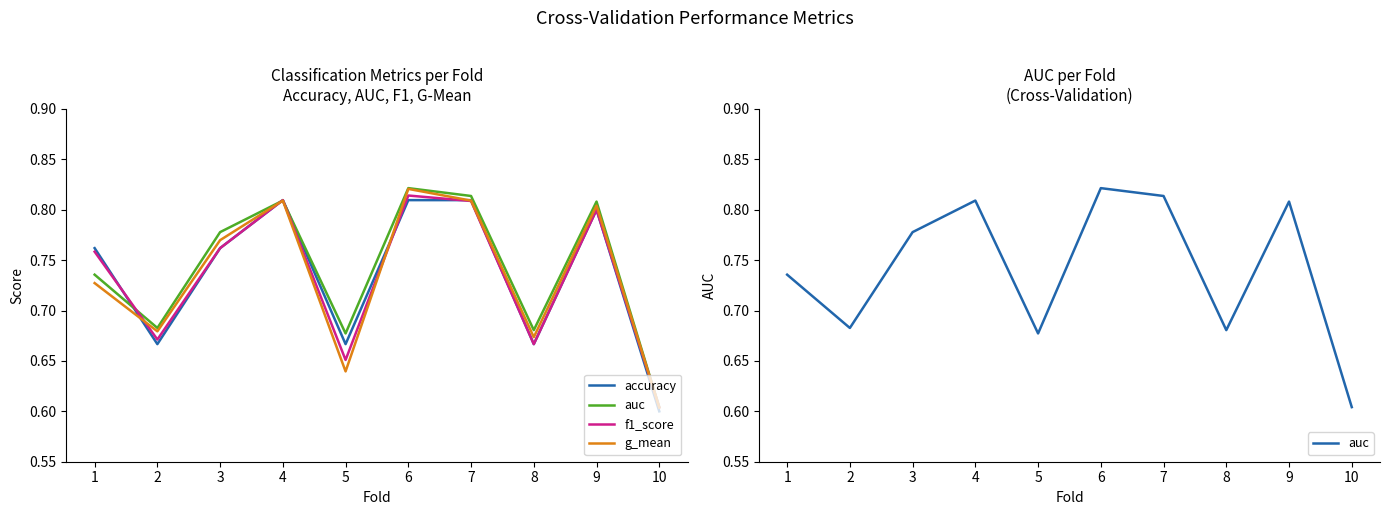

What is the approximate value of accuracy at 9?

0.8